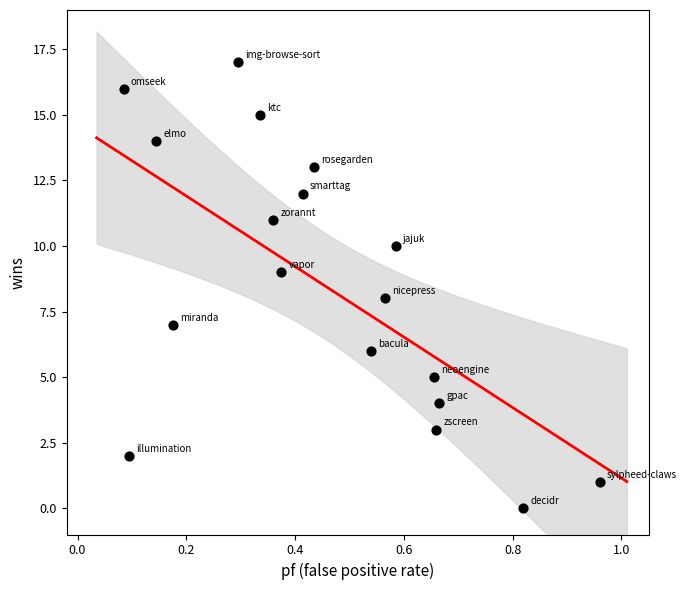

What is the range of Y values (max minus min)?

17